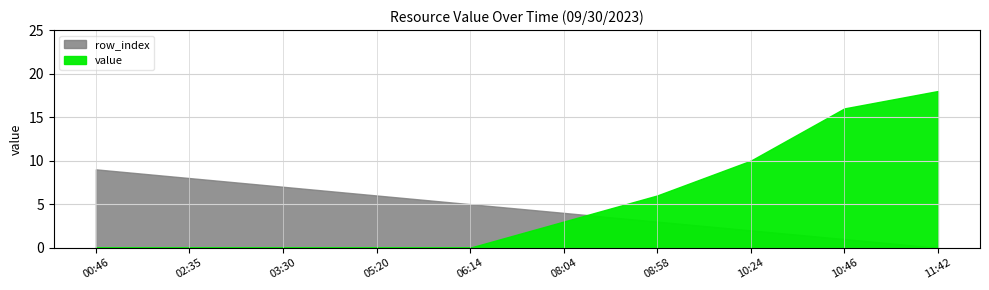

How many series are shown in this chart?

2